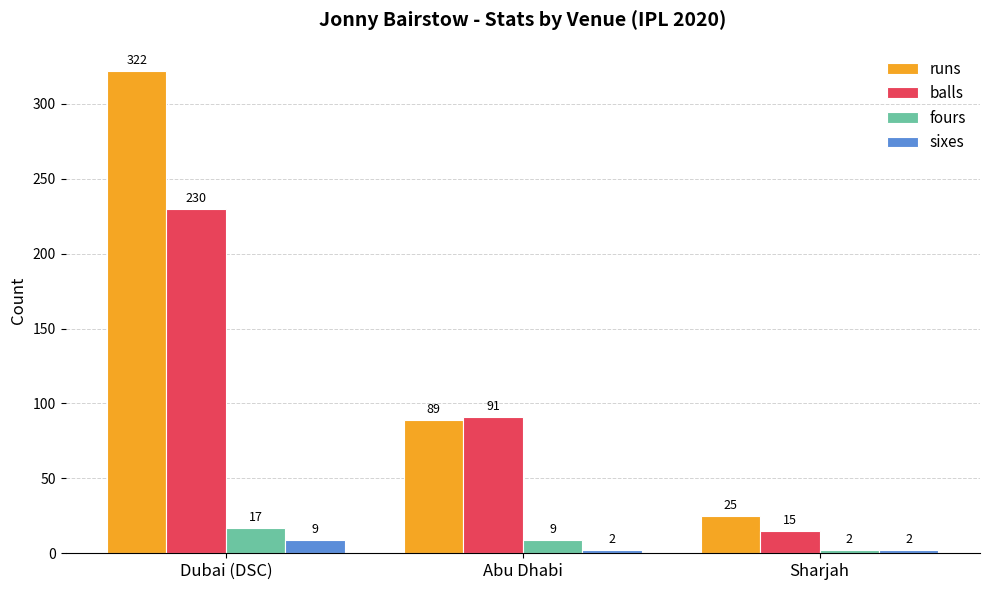

What position from the right is Dubai (DSC)?

3